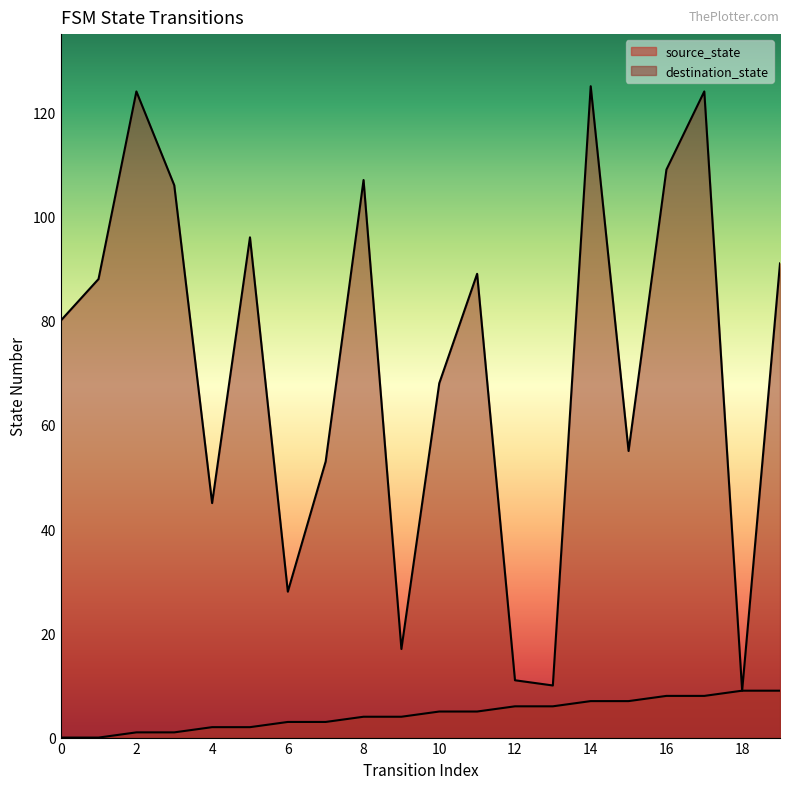

At which category is the sum across all series the highest?

14